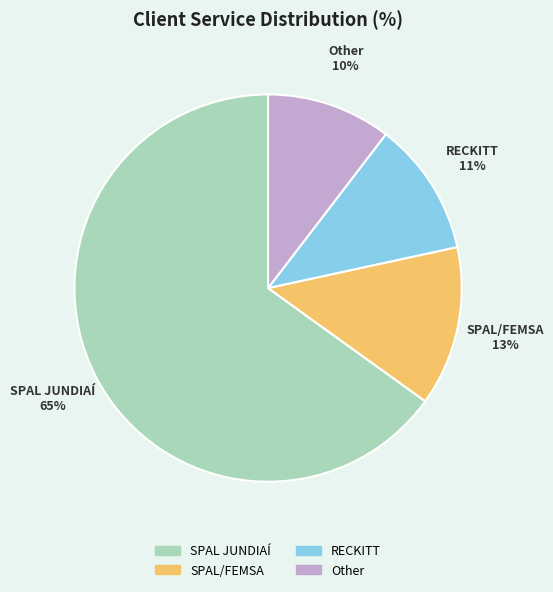

What is the largest slice in the pie chart?

SPAL JUNDIAÍ